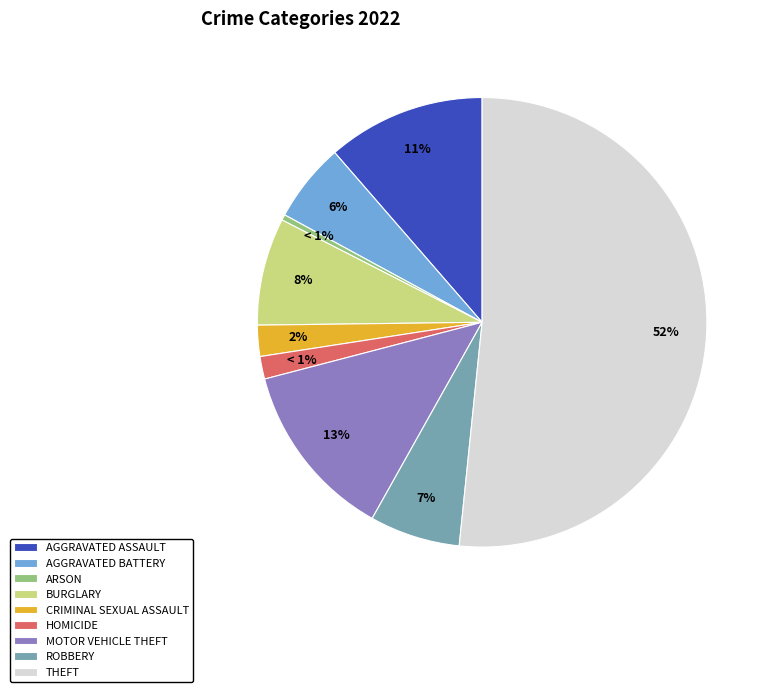

To the nearest percent, what is the average slice percentage?

11%